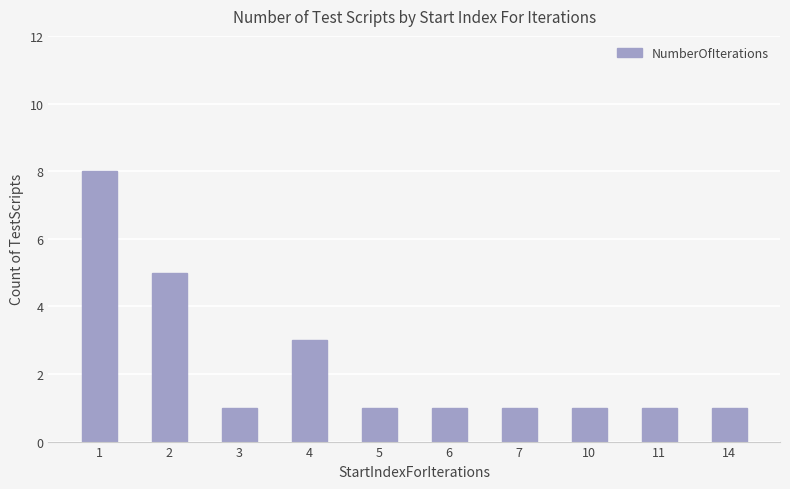

True or false: the data shows 3 at 2.

False